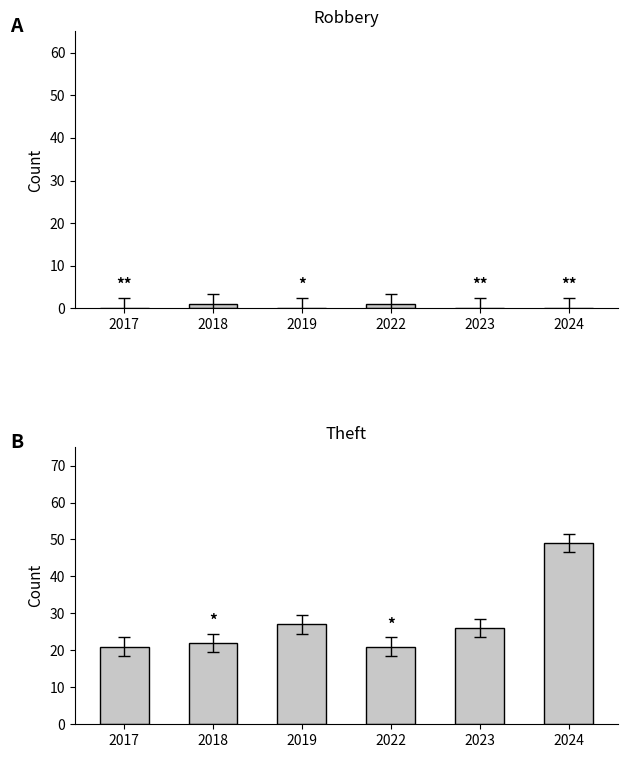

Reading left to right, transcribe all the data shown in this chart.

Robbery: 2017=0	2018=1	2019=0	2022=1	2023=0	2024=0
Theft: 2017=21	2018=22	2019=27	2022=21	2023=26	2024=49